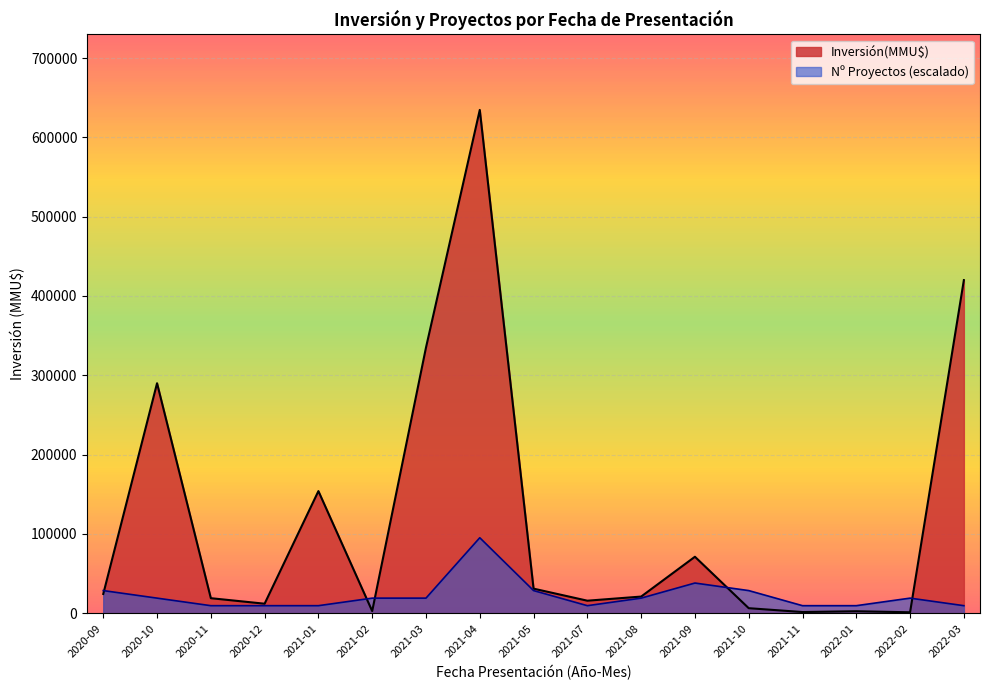

Which series has the widest spread of values?

Inversión(MMU$)